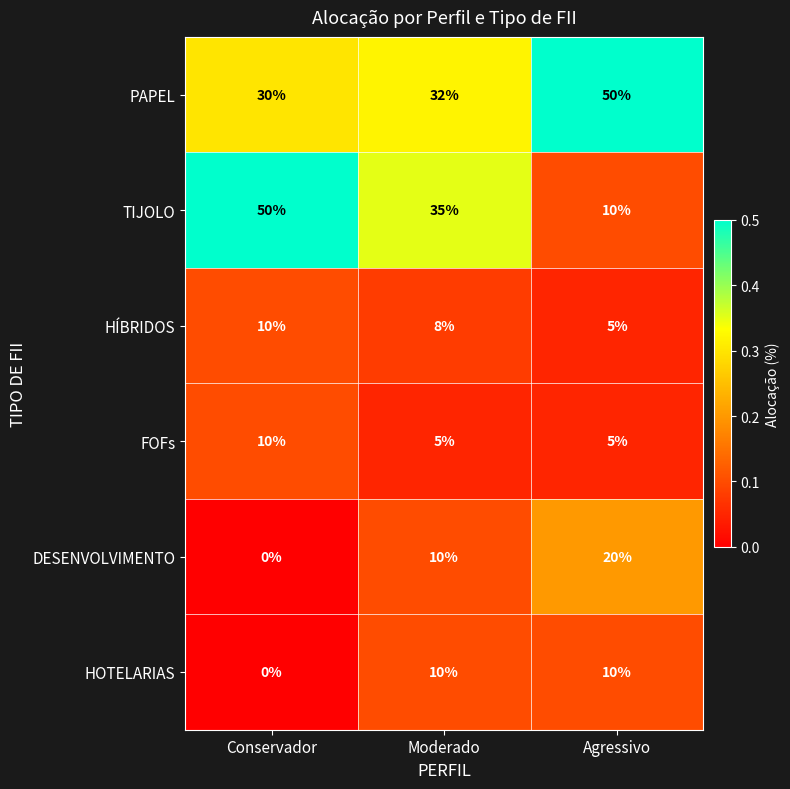

What is the total value across all series at Agressivo?

100